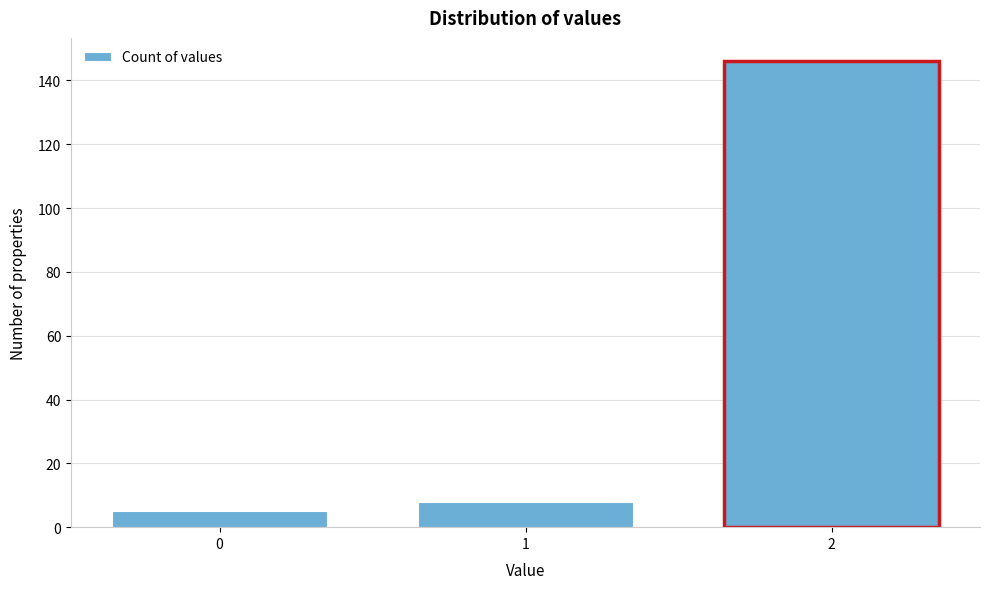

Reading right to left, transcribe all the data shown in this chart.

2=146	1=8	0=5